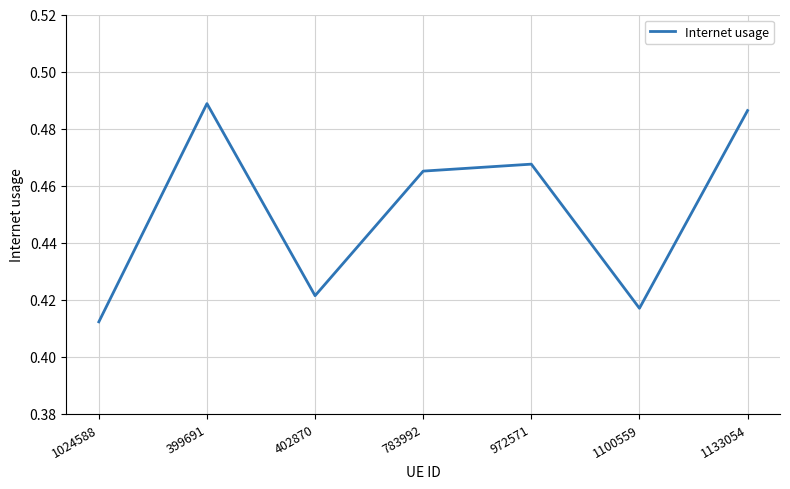

What is the sum of all values?

3.2